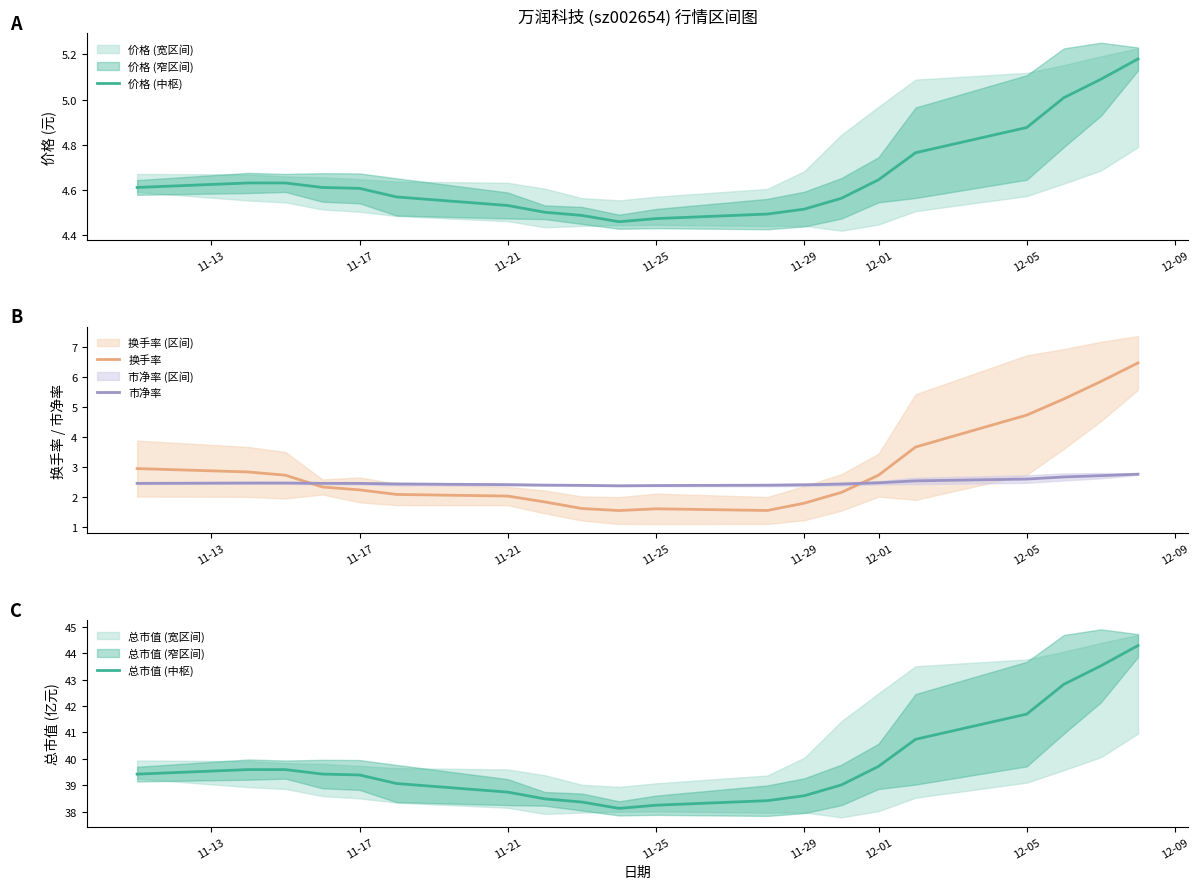

What is the difference between the maximum and minimum values in the 换手率 series?

4.9